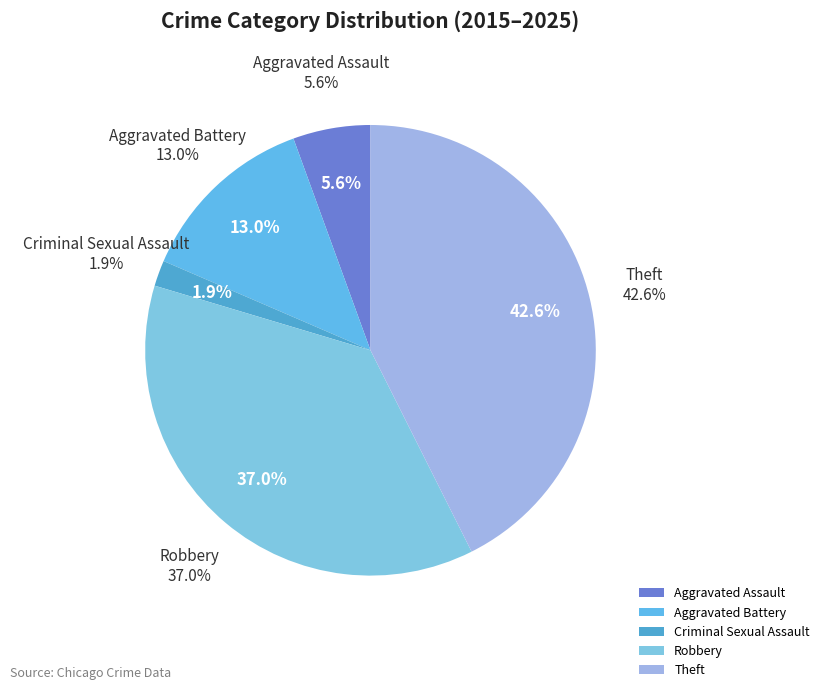

Combined, do Robbery and Theft account for over 50%?

Yes